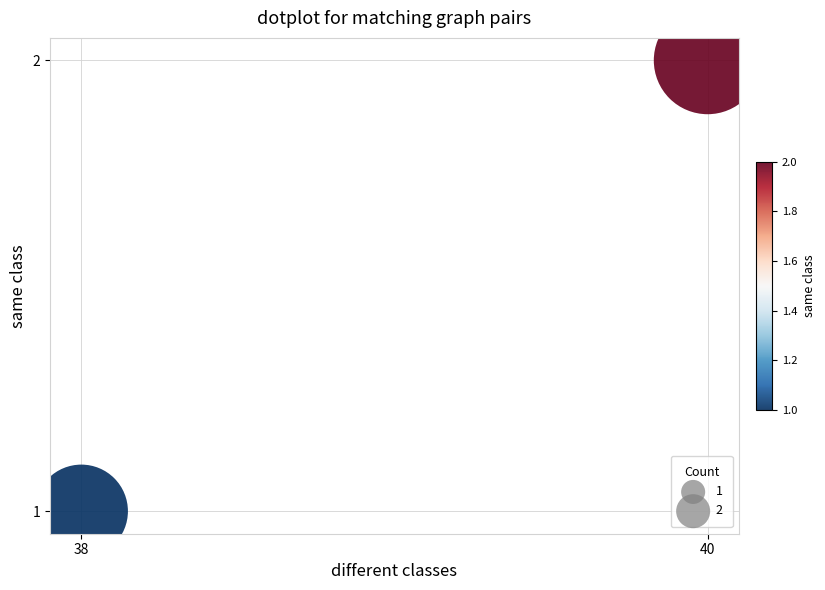

What is the average X value?

39